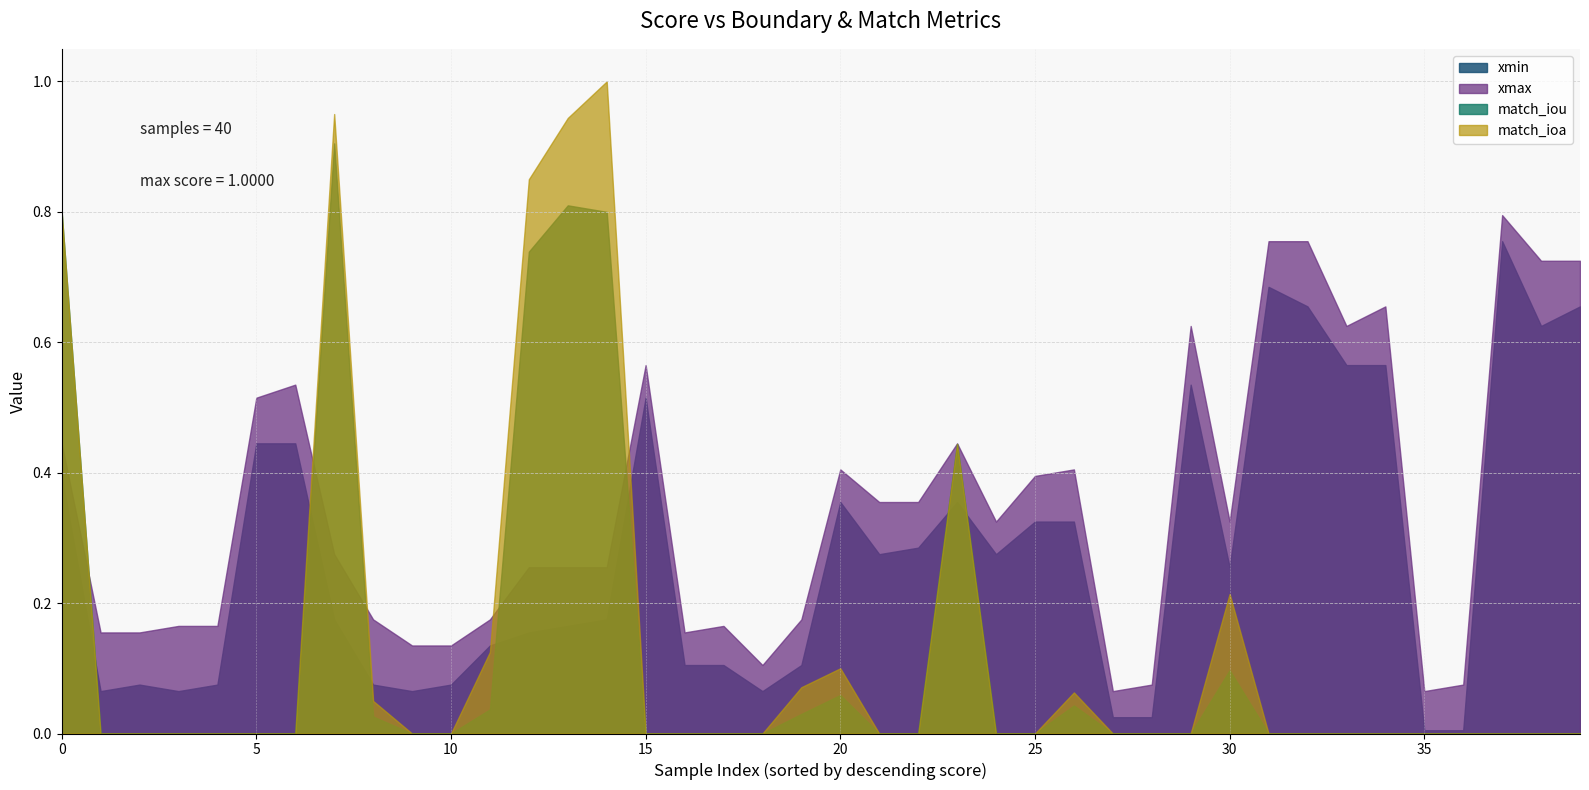

In xmax, how many points are higher than both neighbors (excluding endpoints)?

9